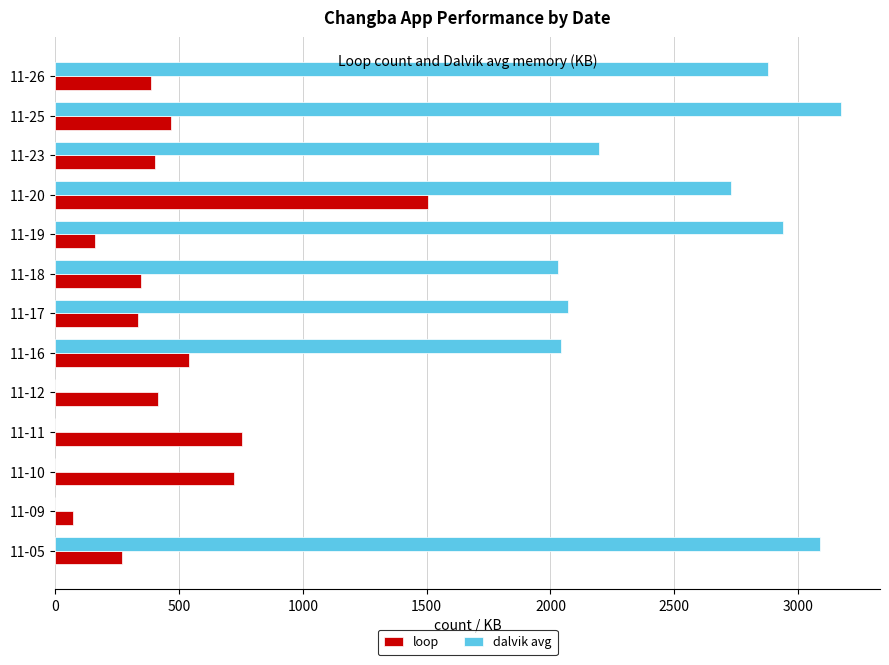

Which series changed the most between 11-16 and 11-20?

loop